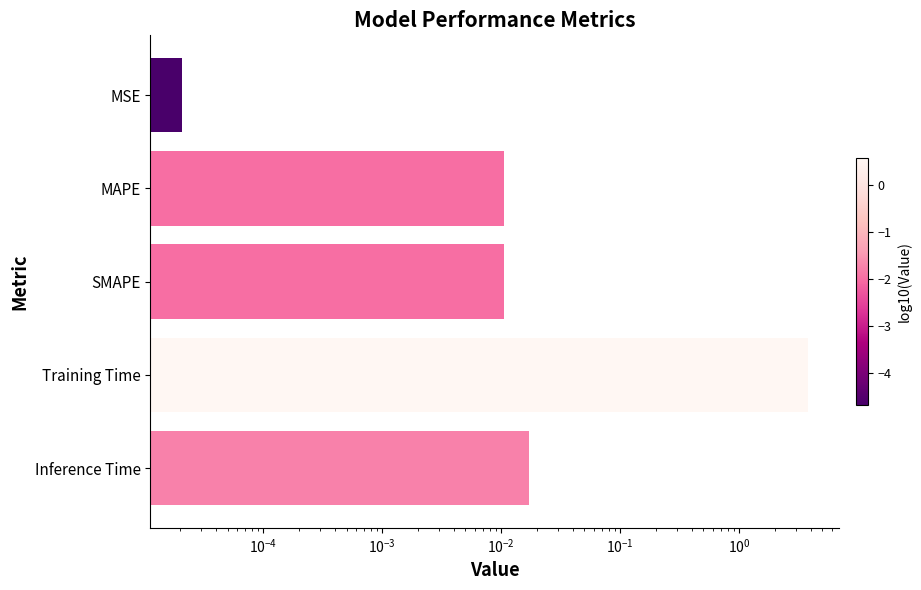

True or false: the data shows 0.0 at Inference Time.

True